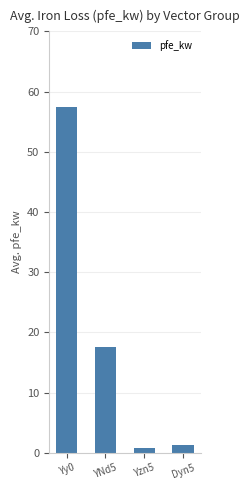

How many bars are there in total?

4